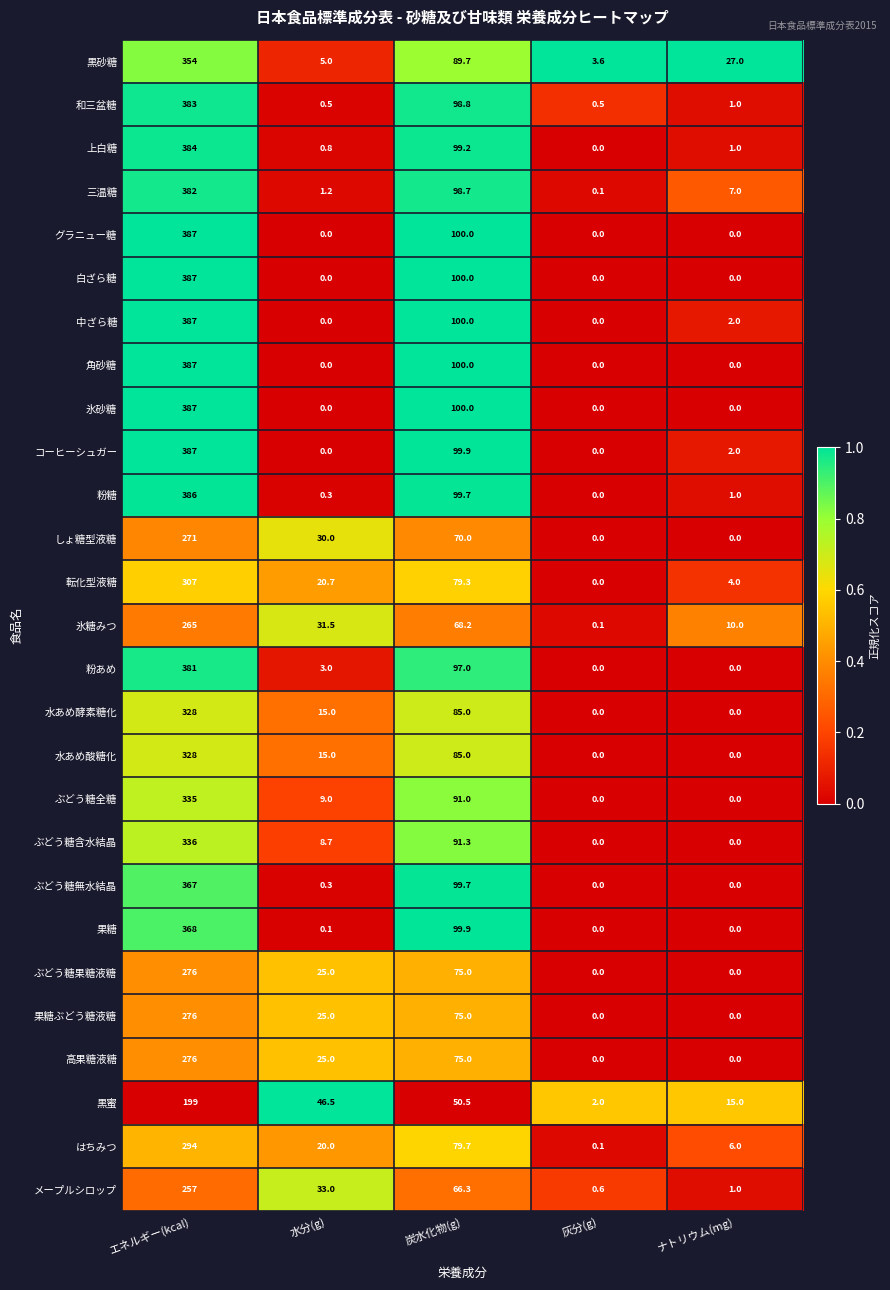

Is the value of メープルシロップ at 炭水化物(g) greater than the value of はちみつ at 炭水化物(g)?

No